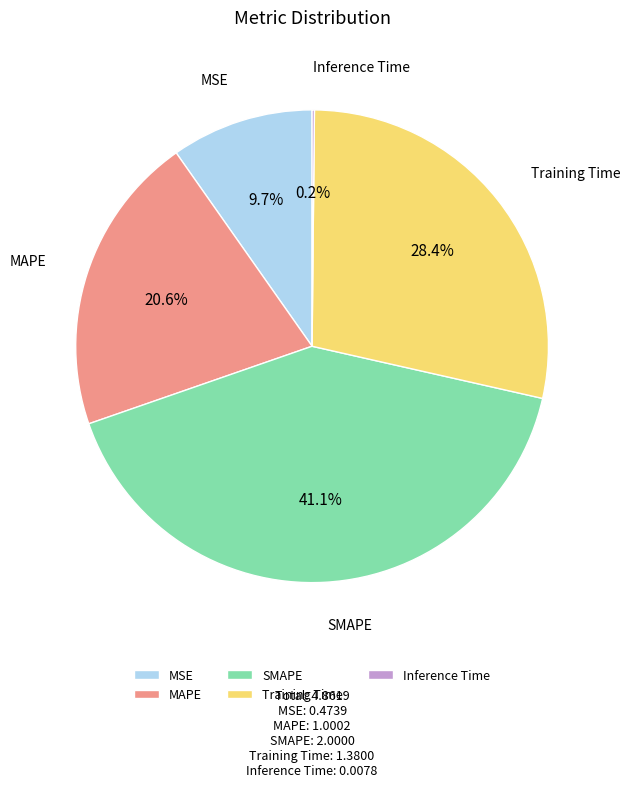

Which slice is the largest?

SMAPE